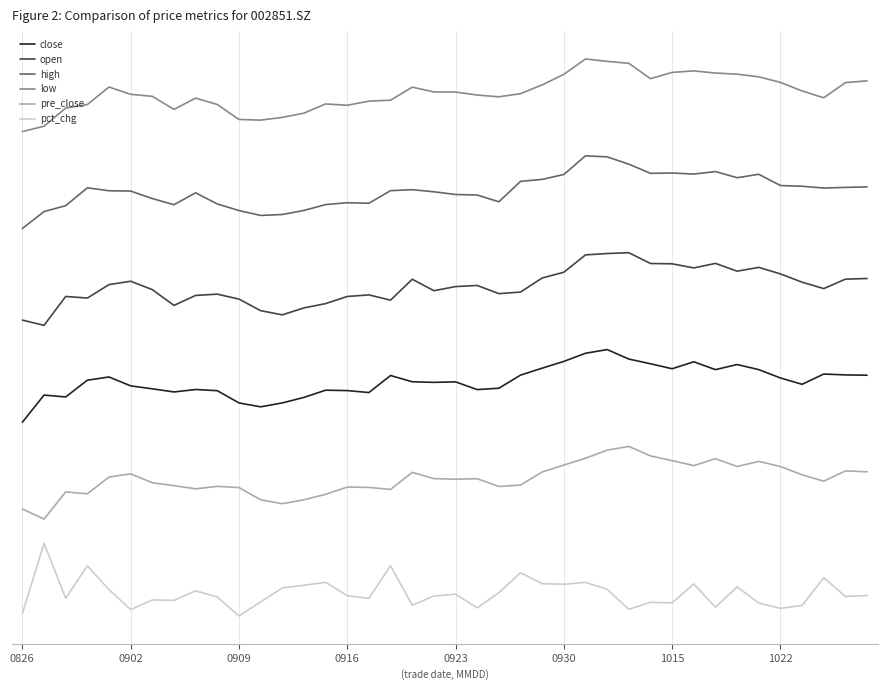

What are all the series names shown in the legend?

close, open, high, low, pre_close, pct_chg